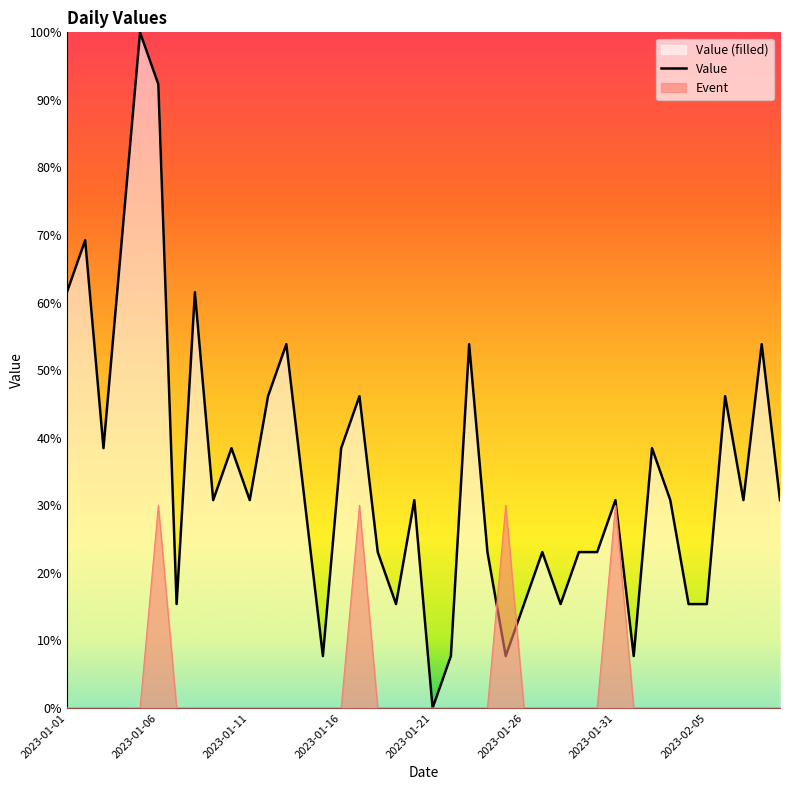

Which series has the largest total across all categories?

Value